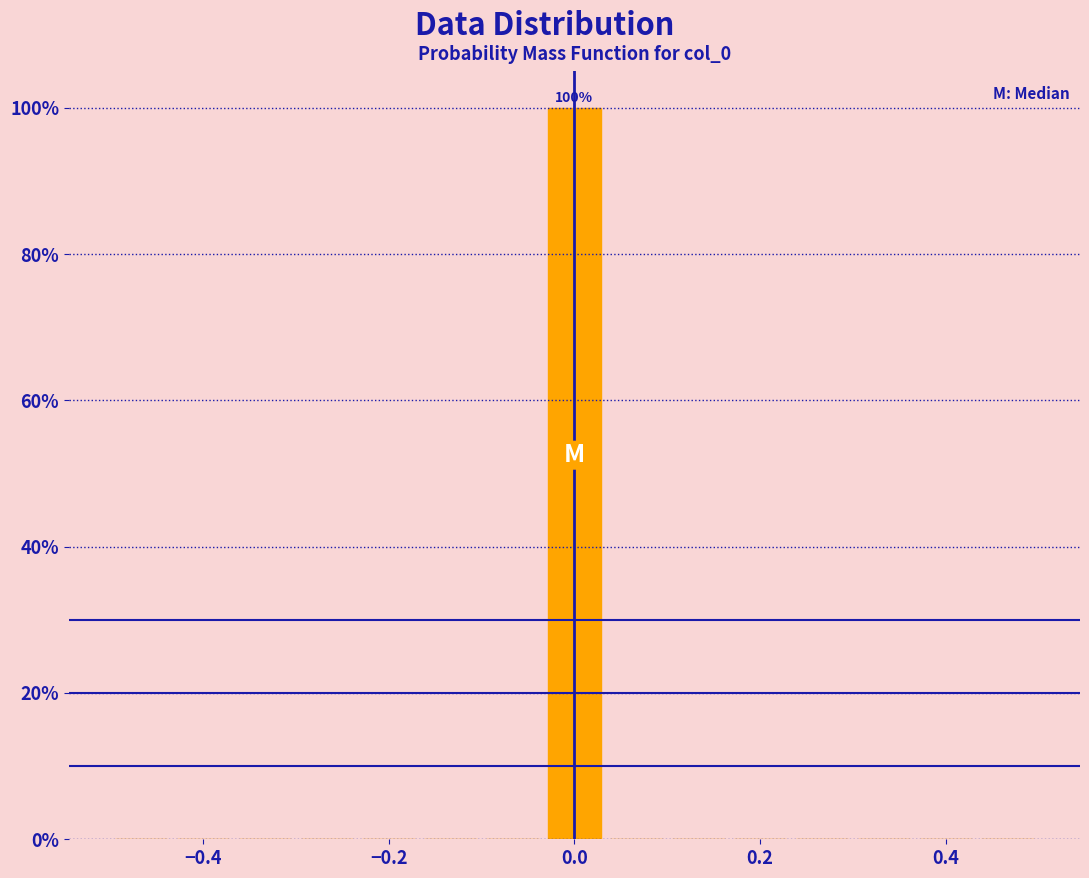

Read against the x-axis, roughly where is the centre of the tallest bar?

0.00